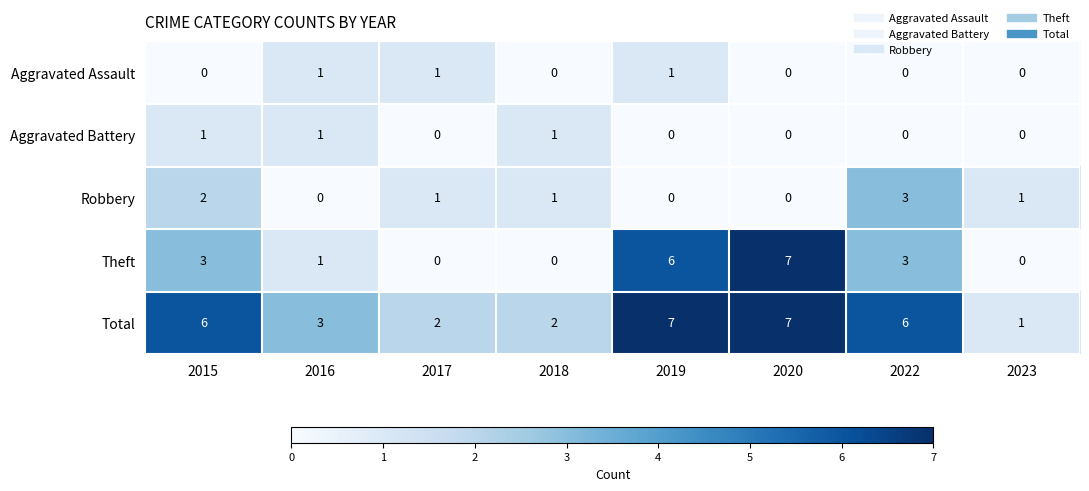

Which series has the widest spread of values?

Theft